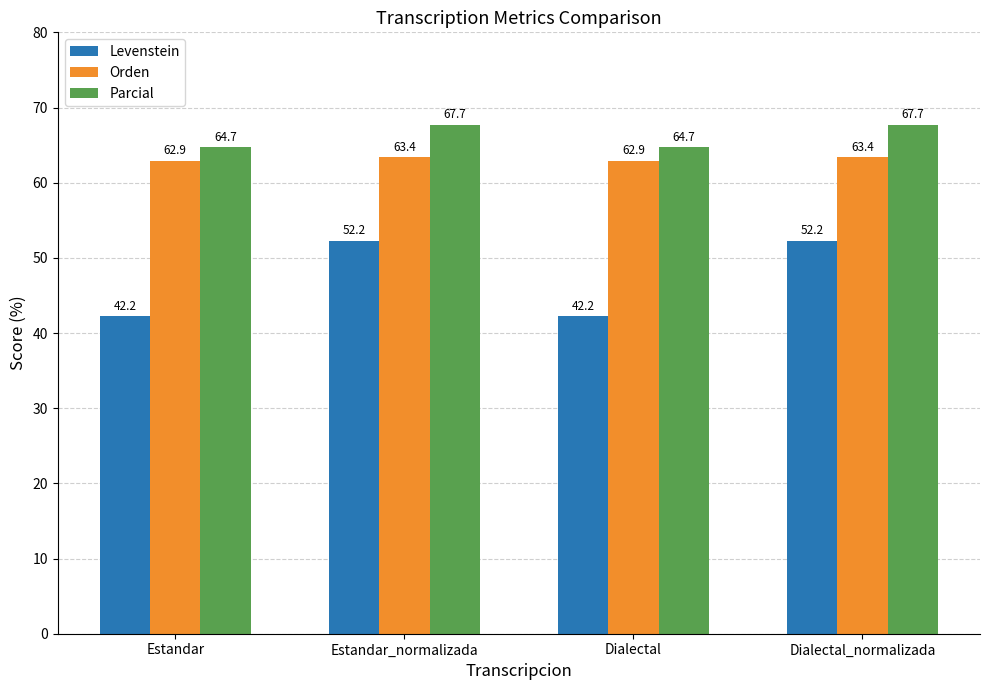

List the series in order of their overall mean, highest first.

Parcial, Orden, Levenstein